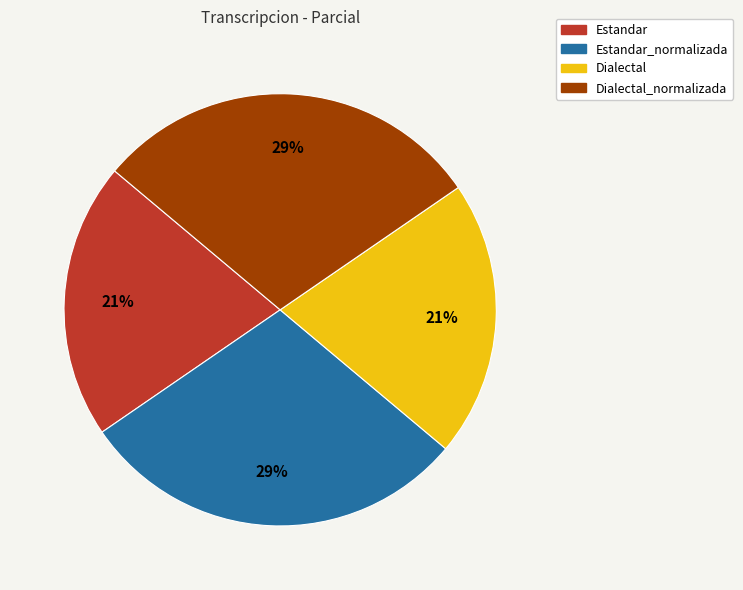

Is the sum of Estandar and Dialectal greater than half?

No